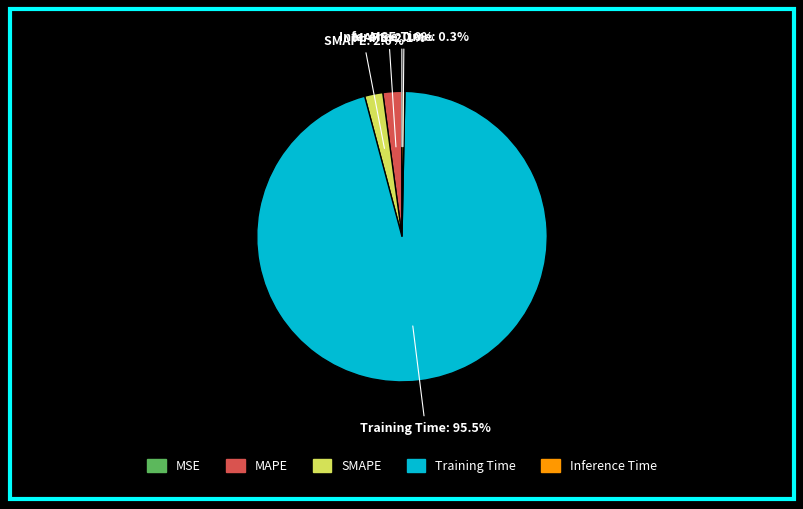

Combined, what portion of the pie is Inference Time and Training Time?

95.9%